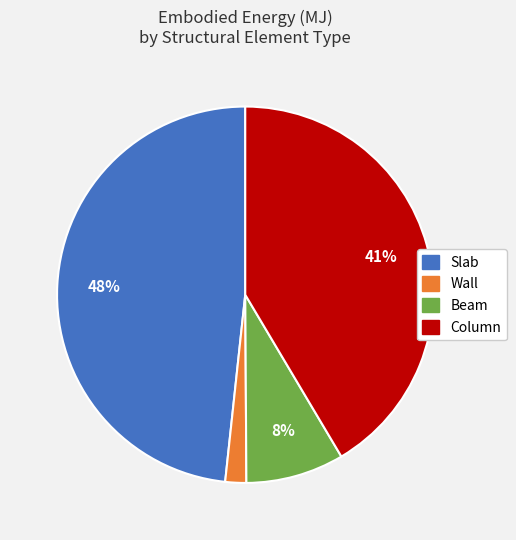

Which category has the smallest portion of the pie?

Wall